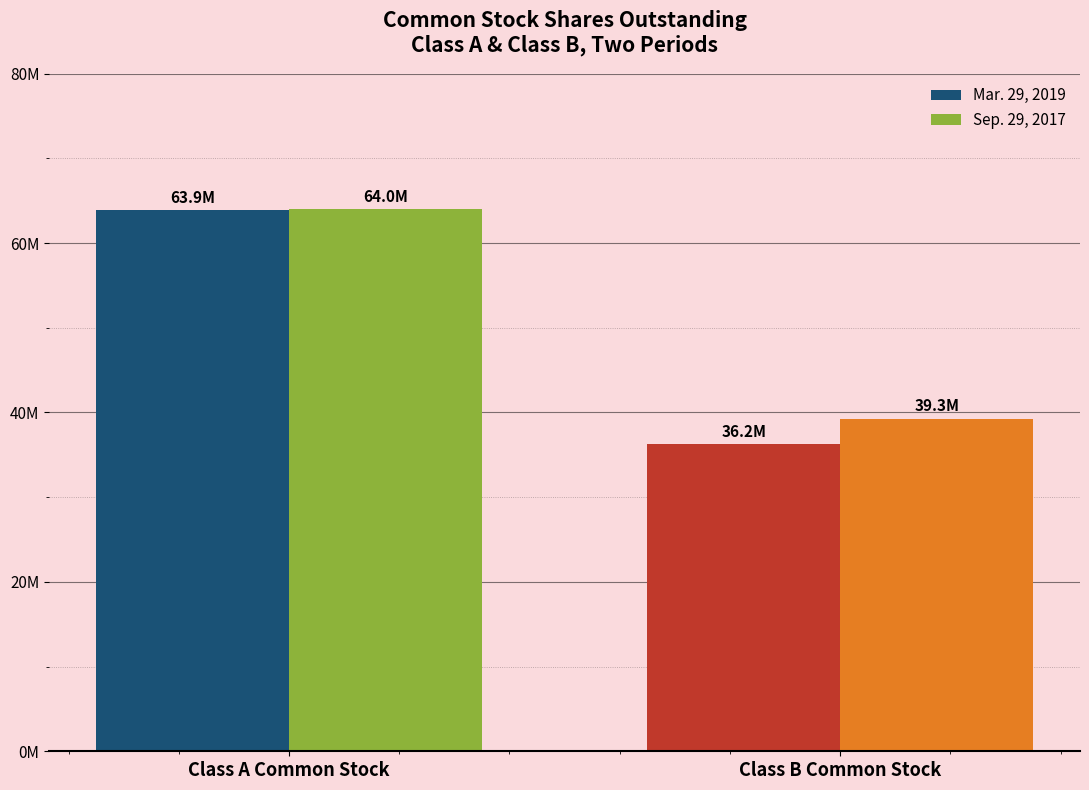

Does the chart contain stacked bars?

No